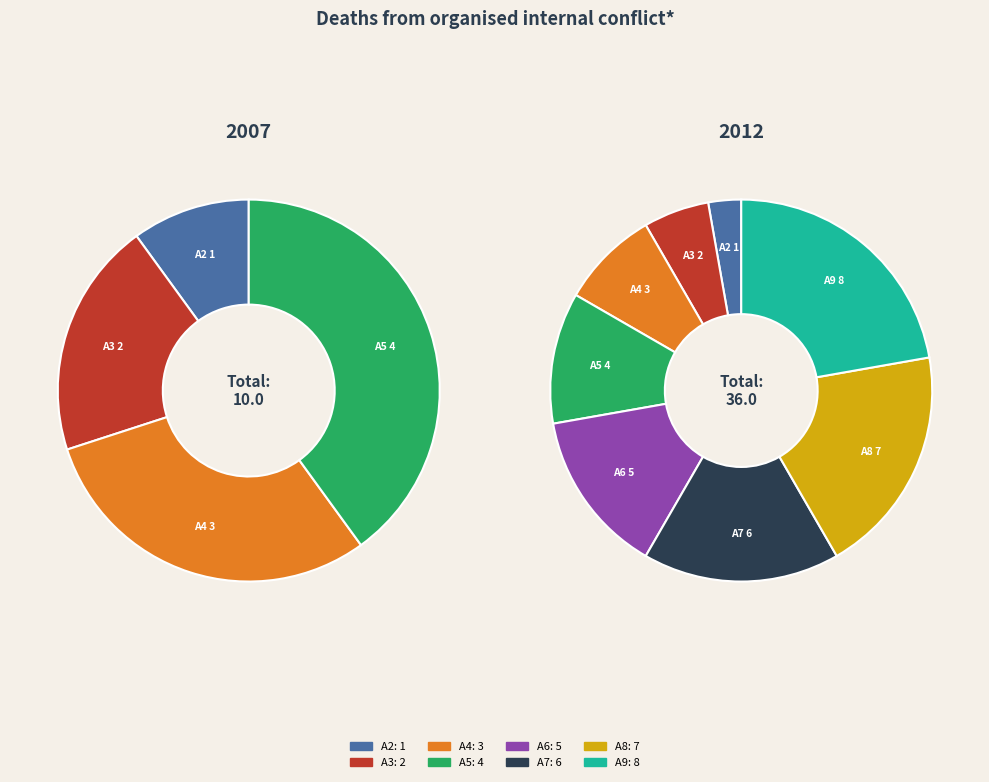

Which slice is the smallest?

A2